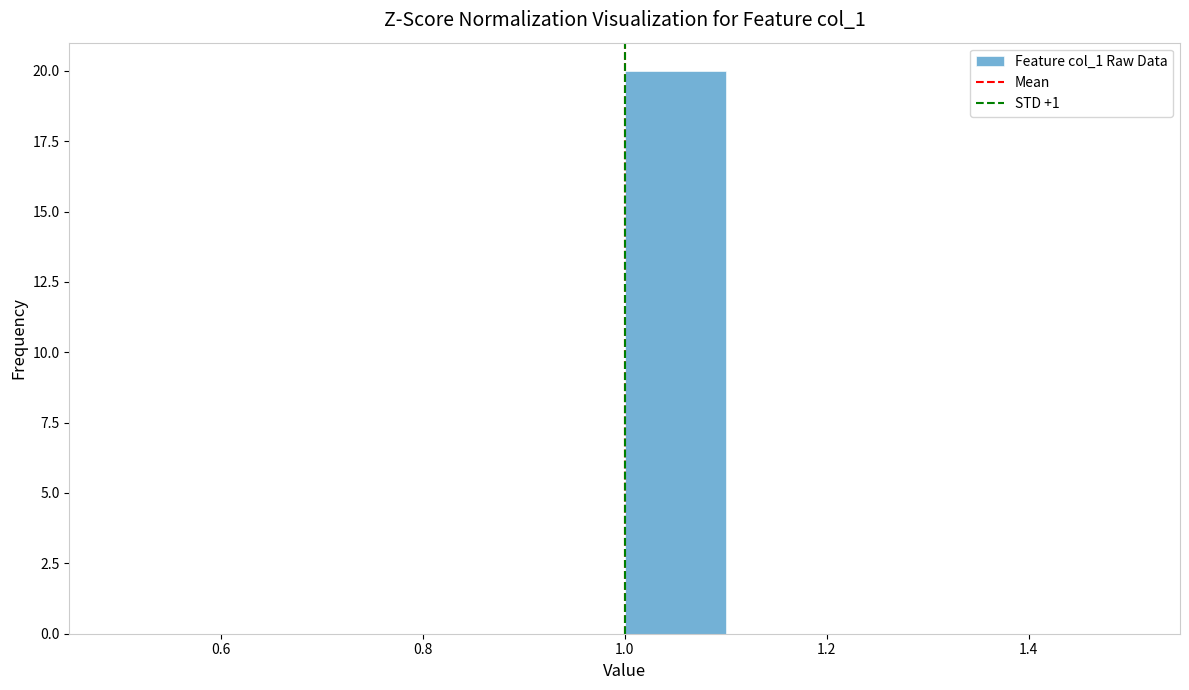

How tall is the bar that spans 1.0 to 1.1 on the x-axis? The values are not printed on the chart, so give them approximately, as read against the axis.

20